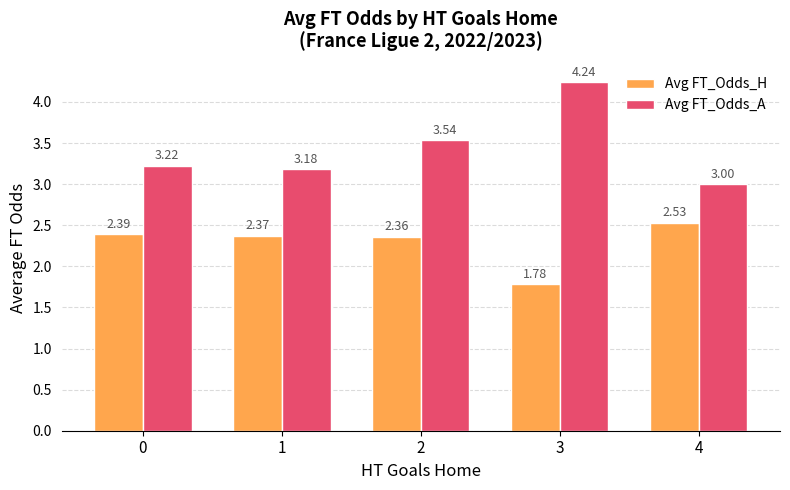

What is the value of the Avg FT_Odds_A bar at the 5th from the left?

3.0